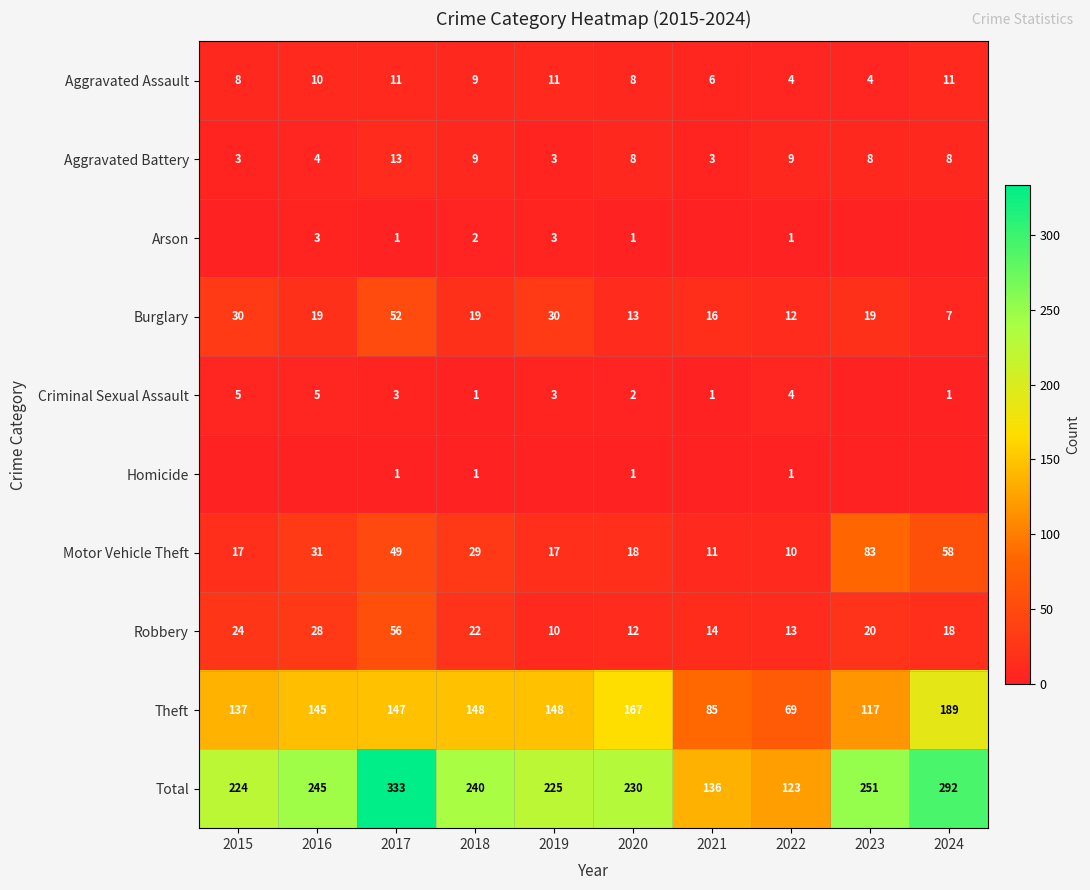

The Total series shows 217 at 2017. True or false?

False